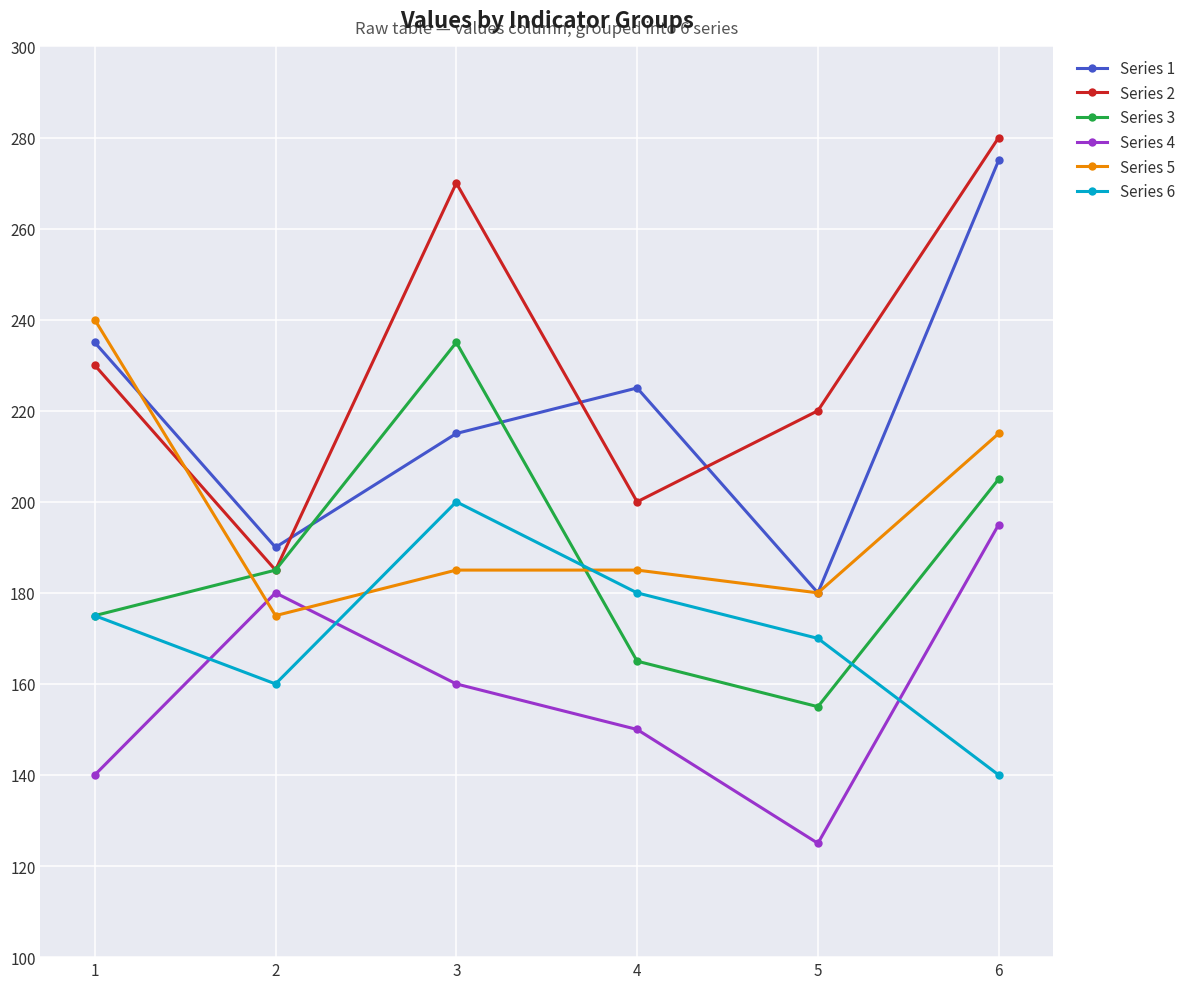

True or false: Series 2 has more than 2 interior local peaks.

False